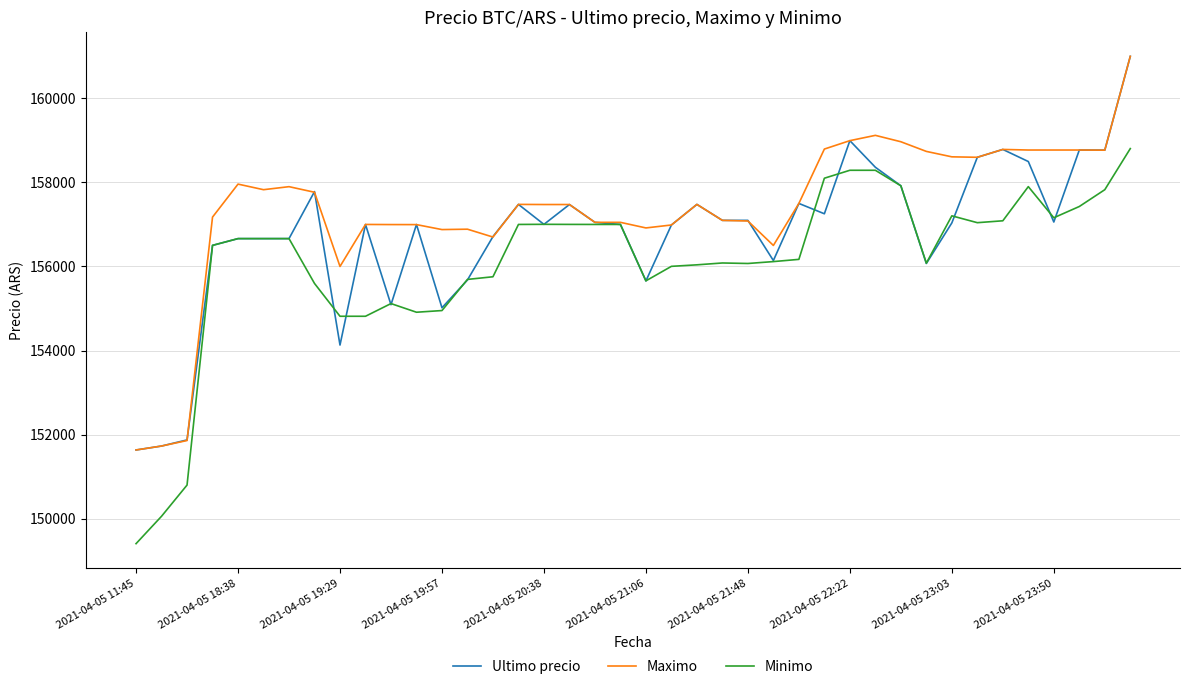

Which series has the largest total across all categories?

Maximo